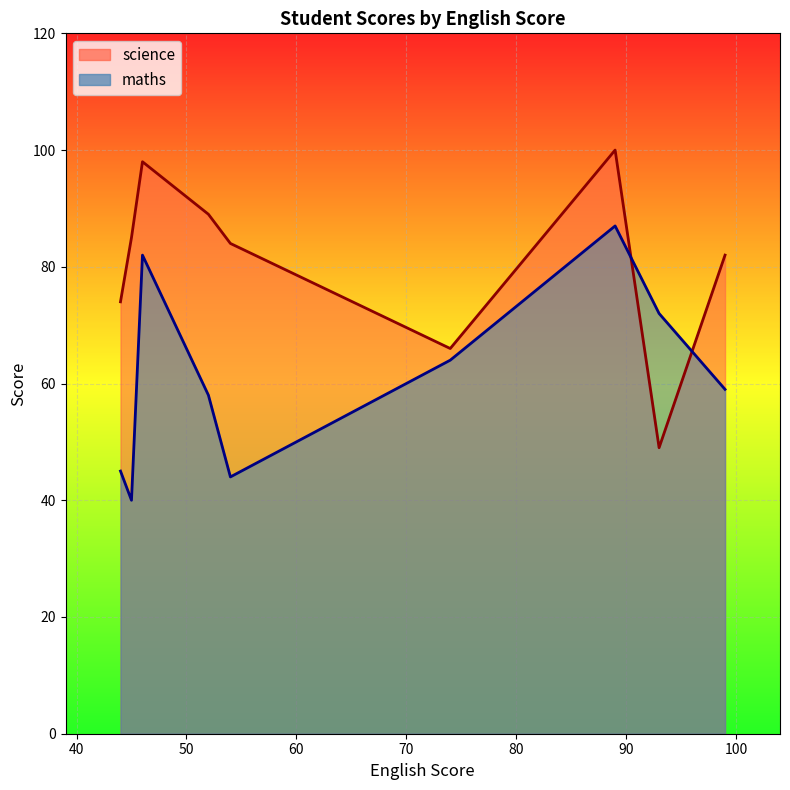

What is the maximum value for maths?

87